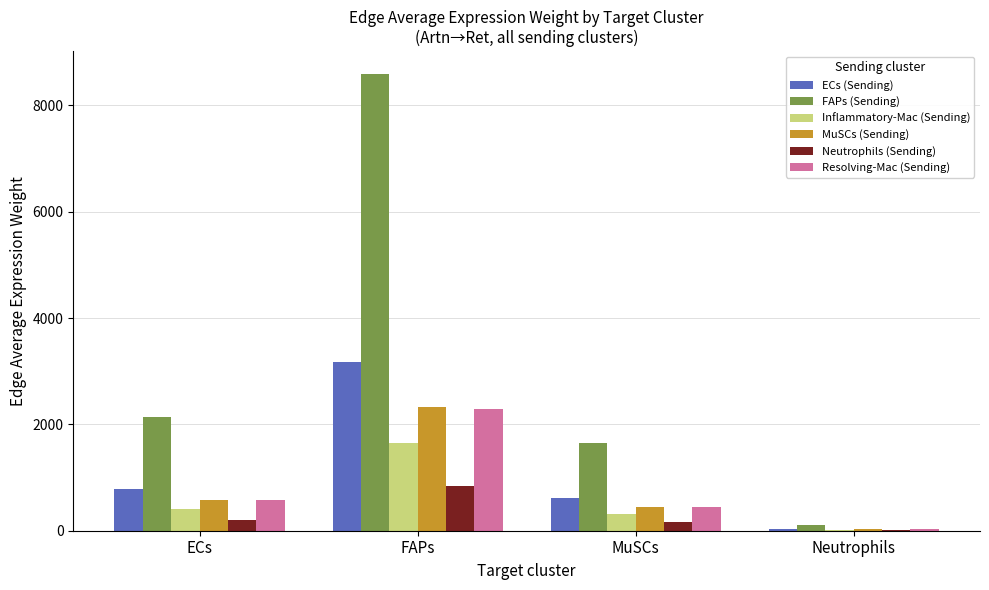

What is the sum of the Resolving-Mac (Sending) values at ECs and FAPs?

2864.5